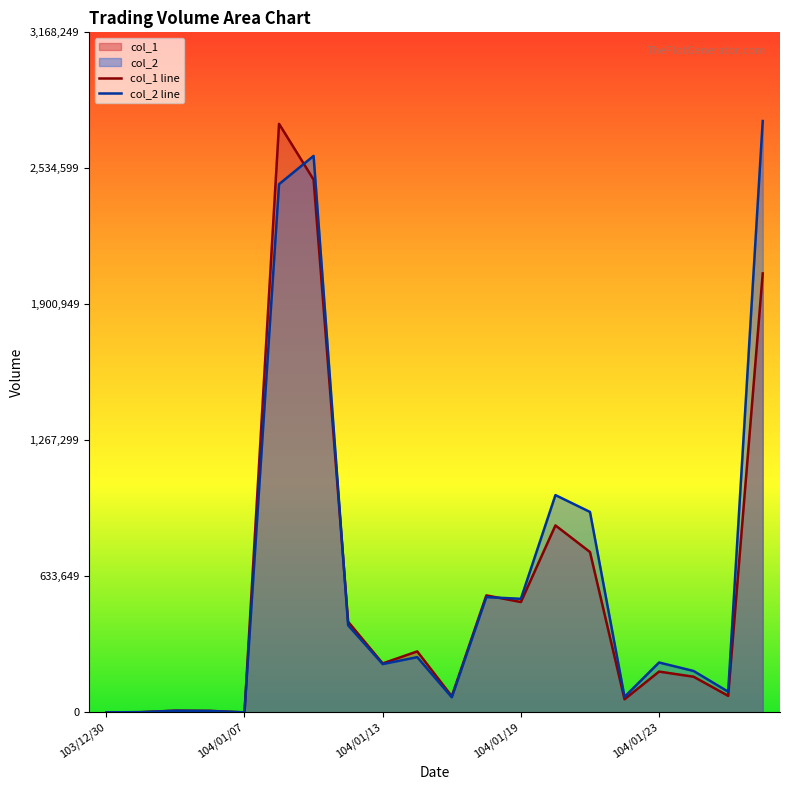

The value of col_1 line at 103/12/30 is 0. True or false?

True